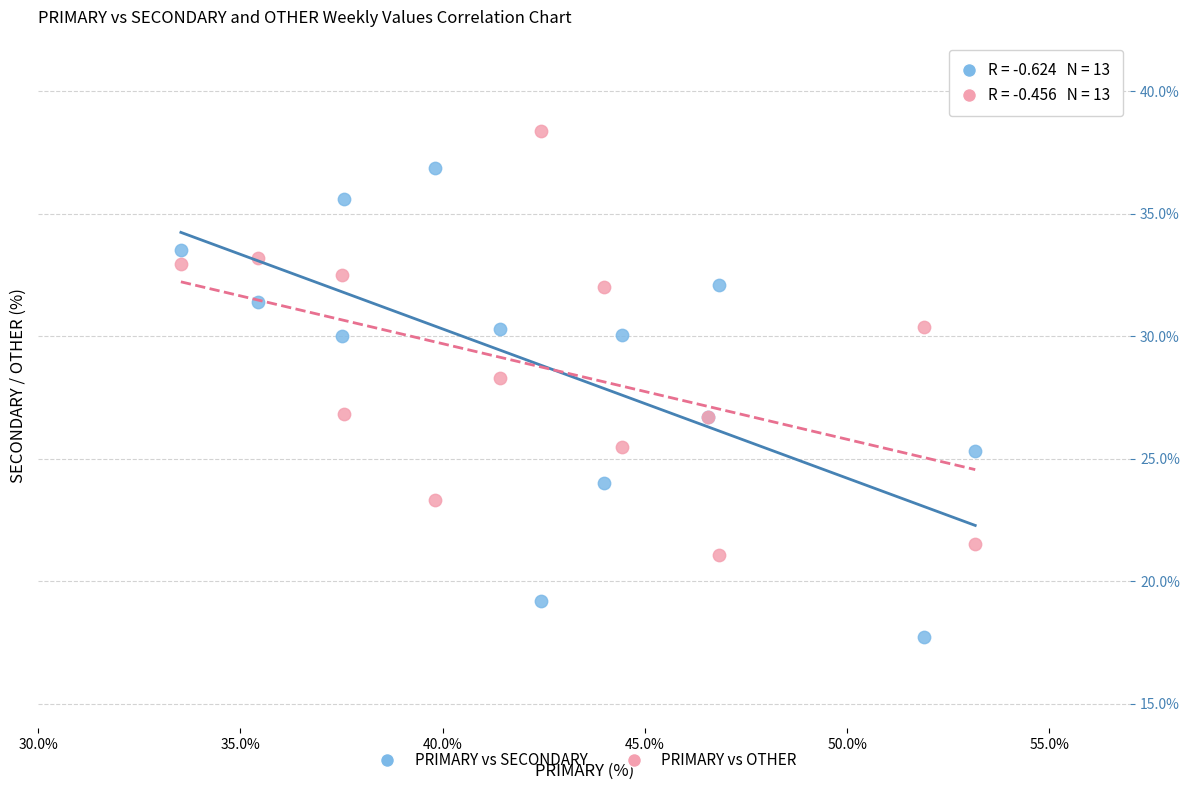

Which series has the largest Y range (max minus min)?

PRIMARY vs SECONDARY